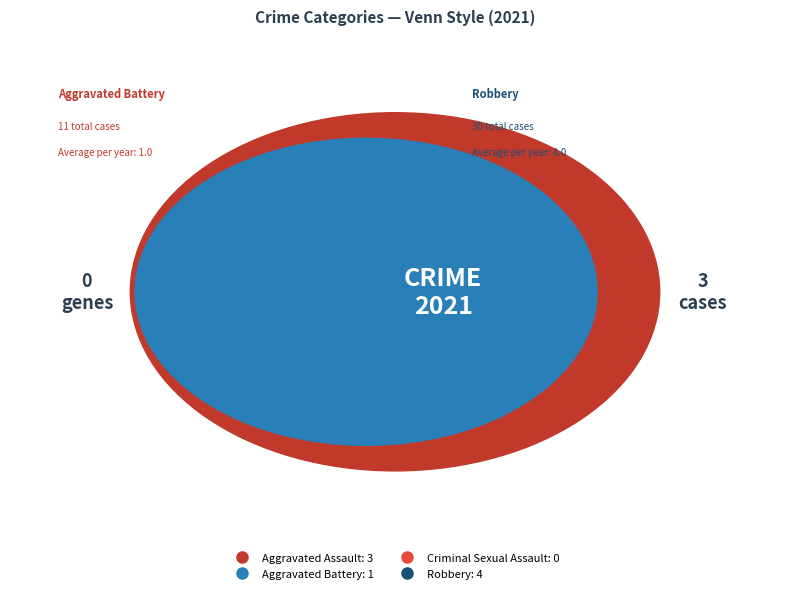

Combined, what portion of the pie is Aggravated Assault and Criminal Sexual Assault?

37.5%